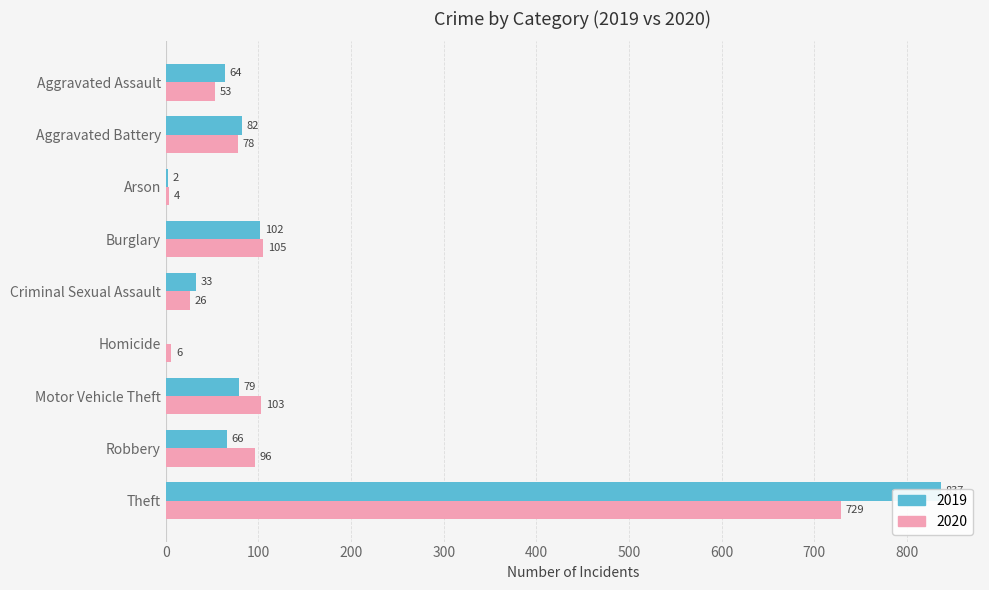

Count the number of categories in the chart.

9